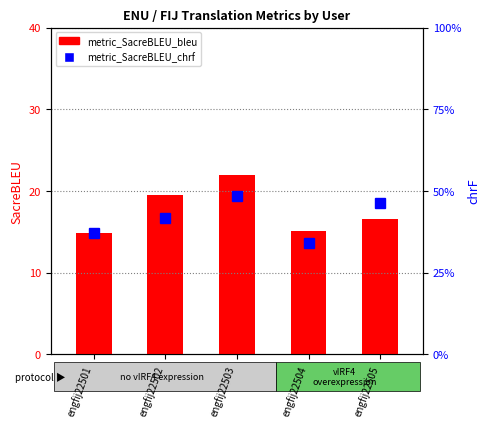

The value of metric_SacreBLEU_bleu at engfij22501 is 21.7. True or false?

False